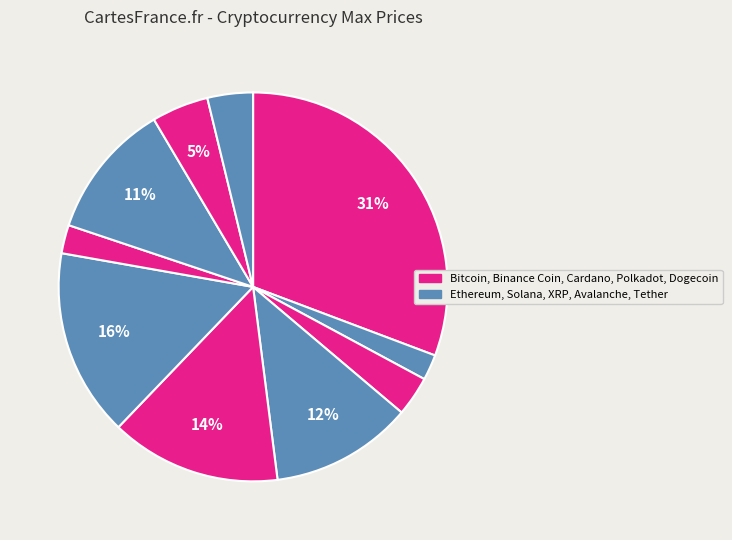

What is the smallest slice in the pie chart?

Ethereum